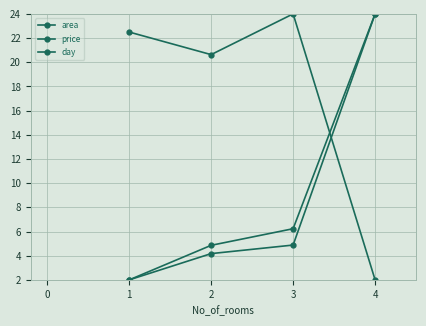

Rank the series by their maximum value, from highest to lowest.

area, price, day